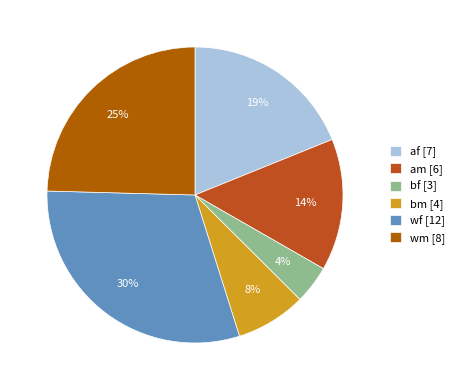

Rank the categories by value from lowest to highest.

bf [3], bm [4], am [6], af [7], wm [8], wf [12]